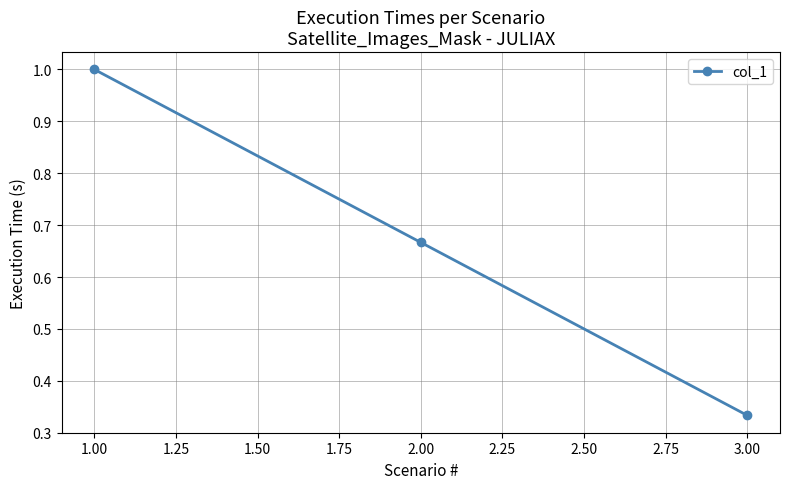

What is the sum of all values?

2.0